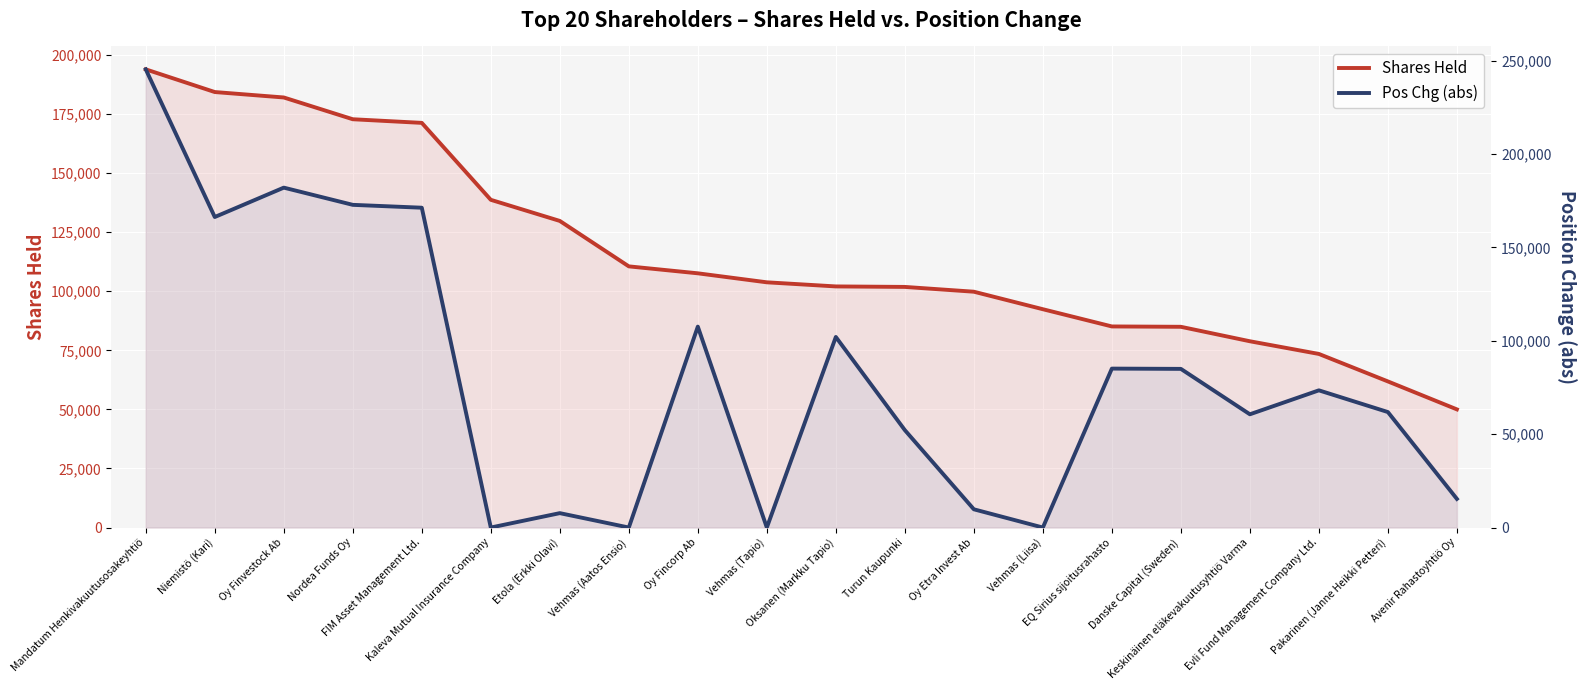

What are all the series names shown in the legend?

Shares Held, Pos Chg (abs)